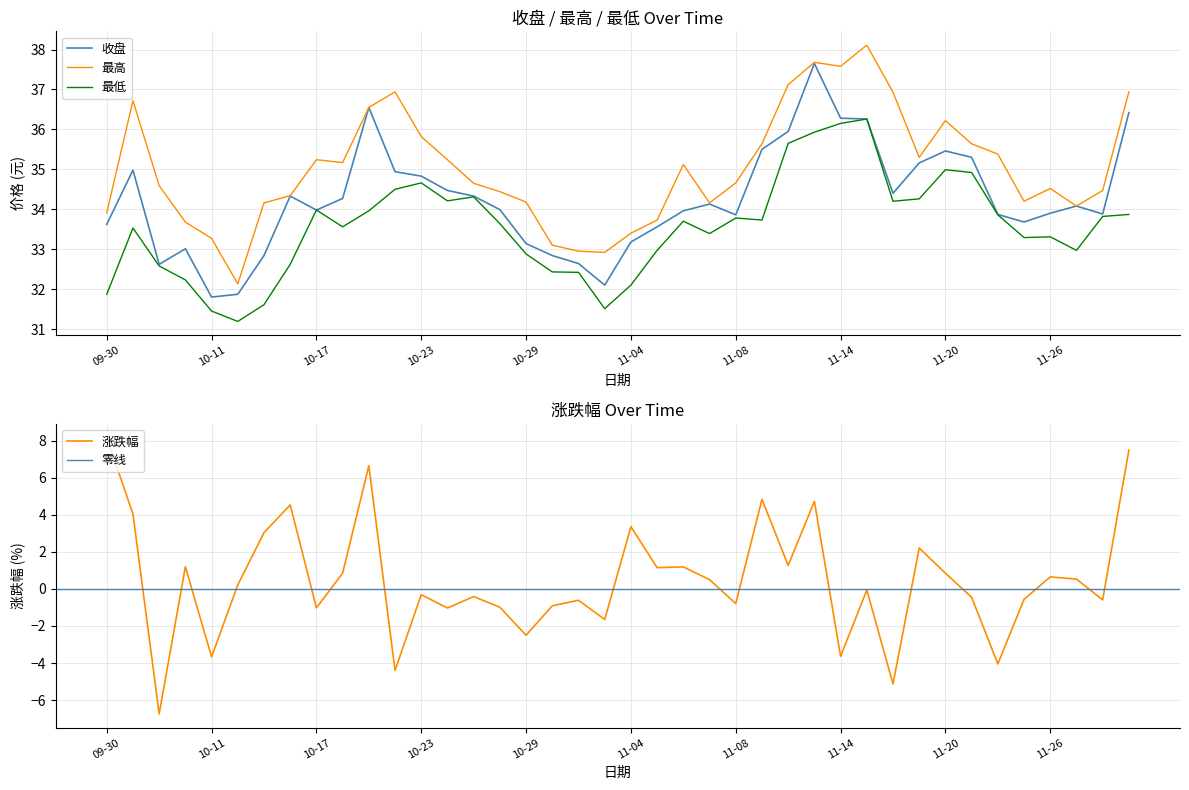

The 收盘 series shows 36.3 at 11-14. True or false?

True